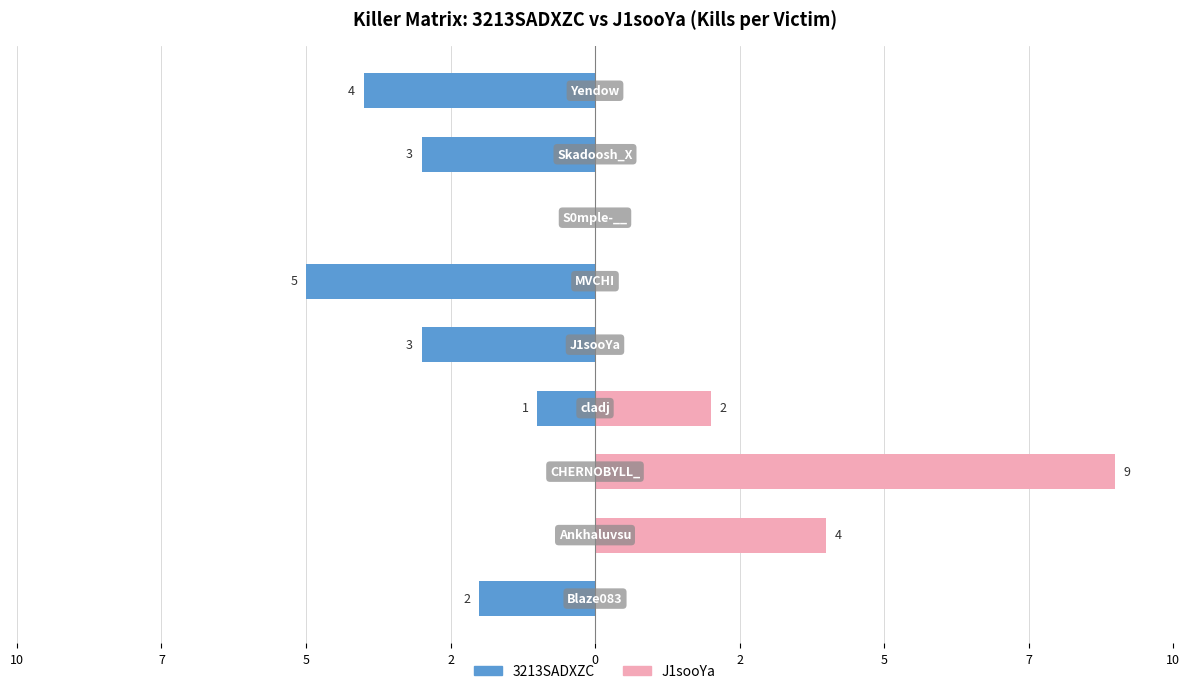

At 2, list the series in order from smallest to largest.

3213SADXZC, J1sooYa